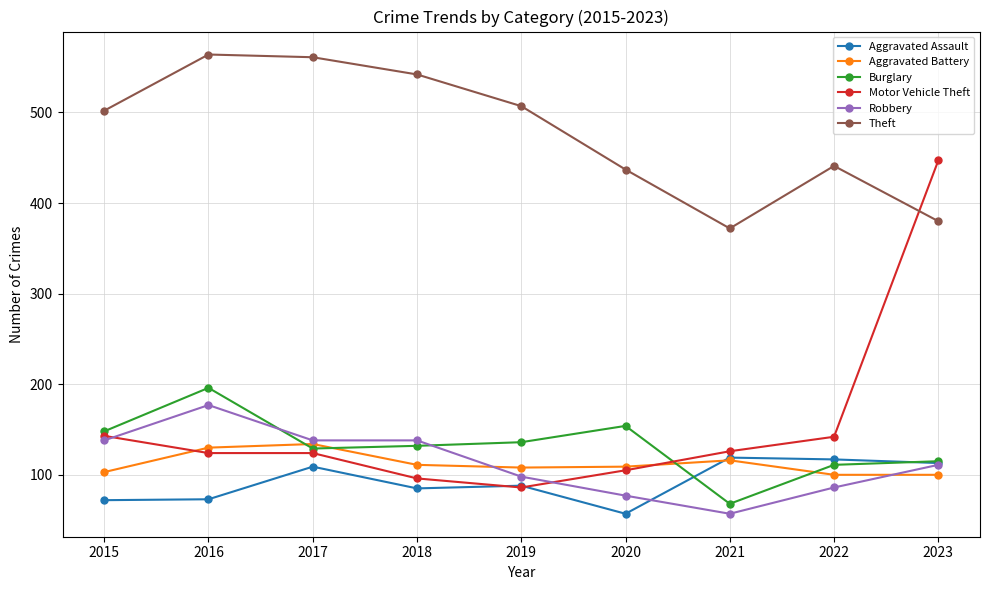

How many times do Aggravated Assault and Aggravated Battery cross each other?

1